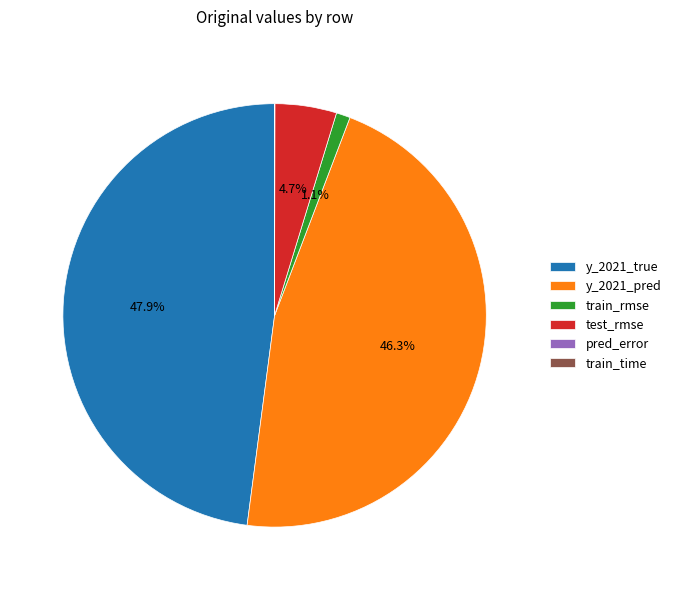

Combined, what portion of the pie is y_2021_pred and y_2021_true?

94.2%